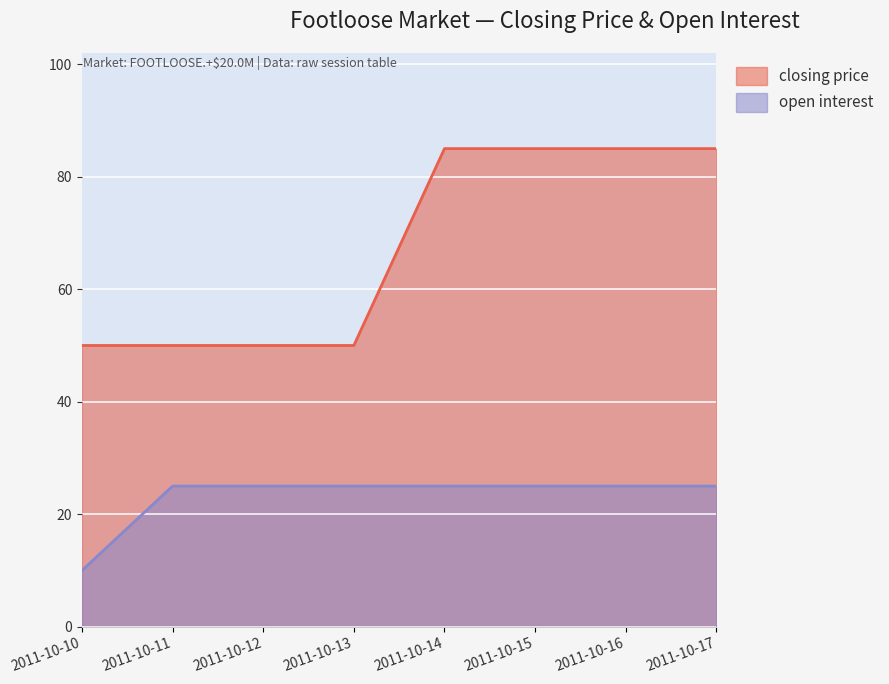

What is the sum of the closing price values at 2011-10-12 and 2011-10-11?

100